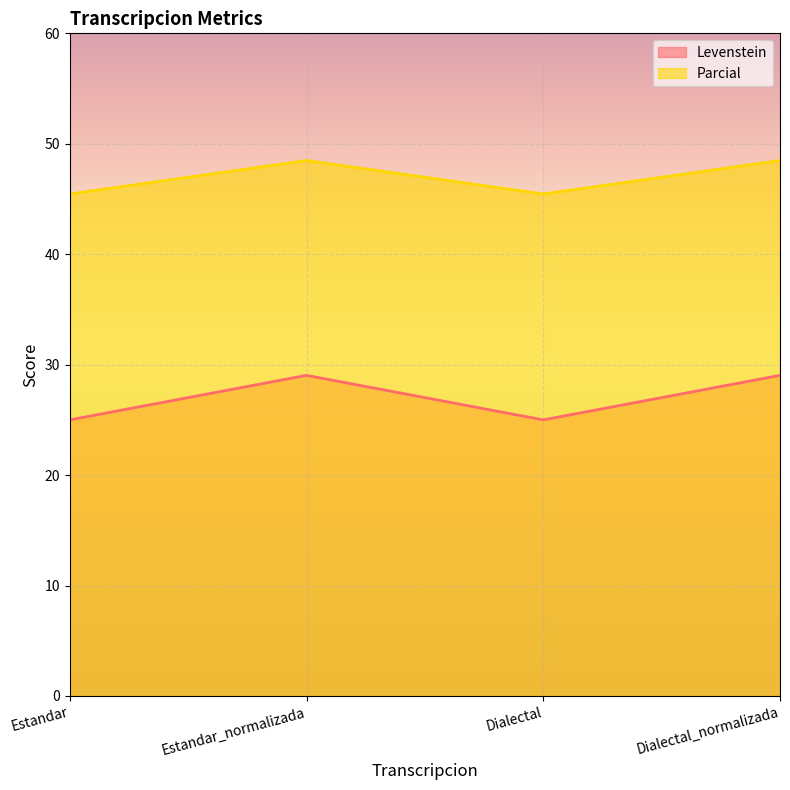

What is the value of the Levenstein point at the 3rd from the left?

25.0